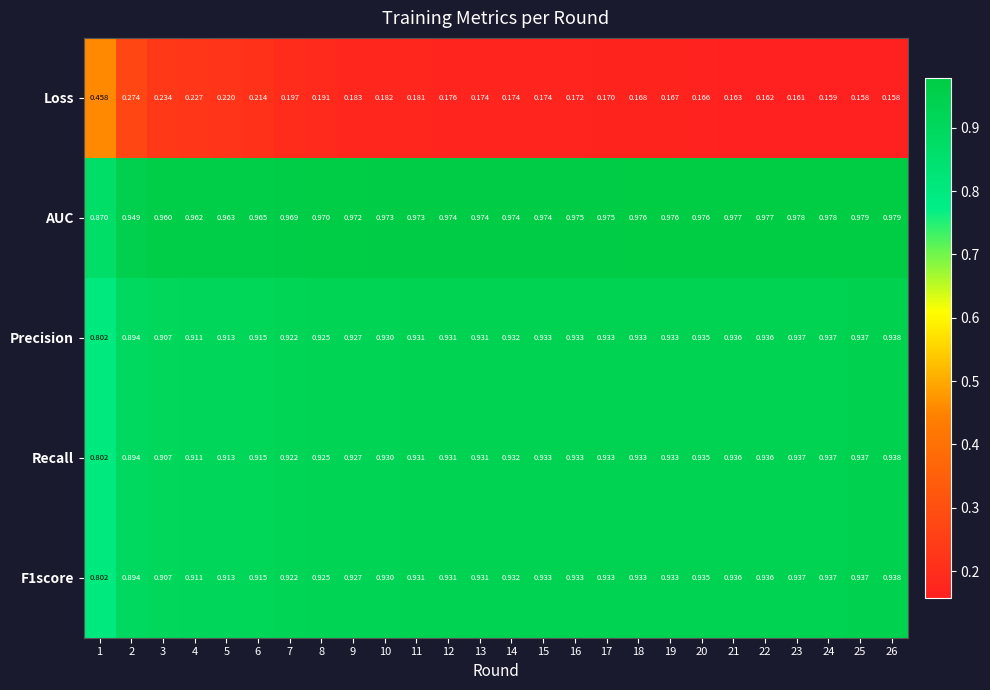

Which series has the widest spread of values?

Loss